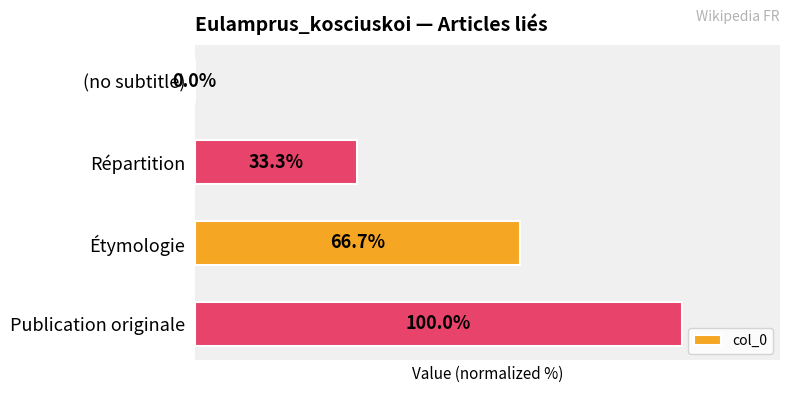

Which category has the highest value across all series?

Publication originale